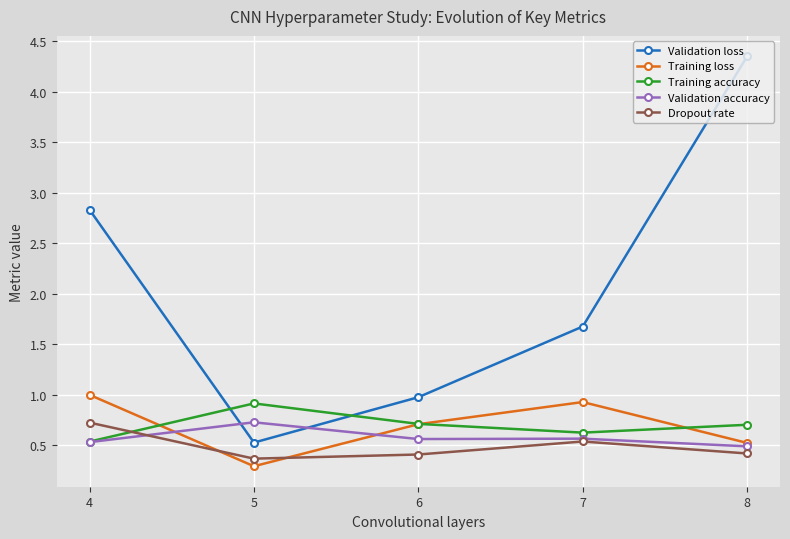

What is the value of the Dropout rate point at the 1st from the left?

0.7